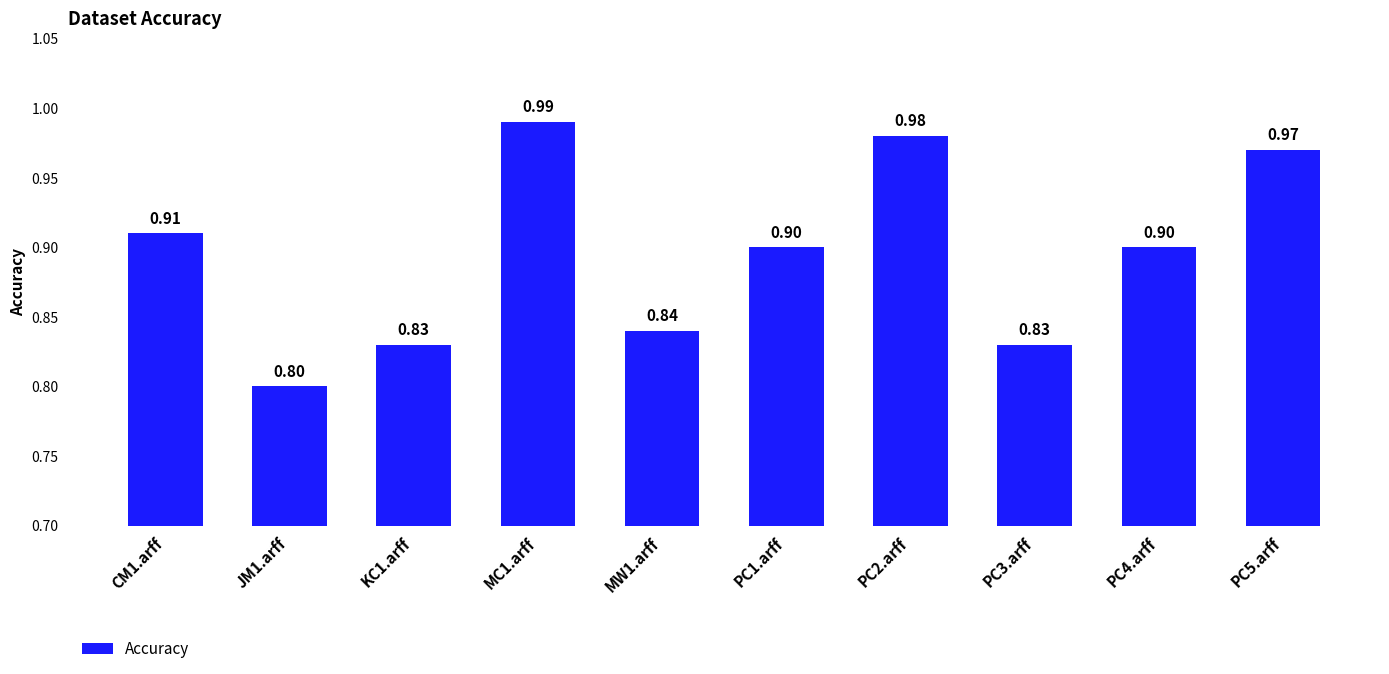

What is the label of the 1st bar from the left?

CM1.arff